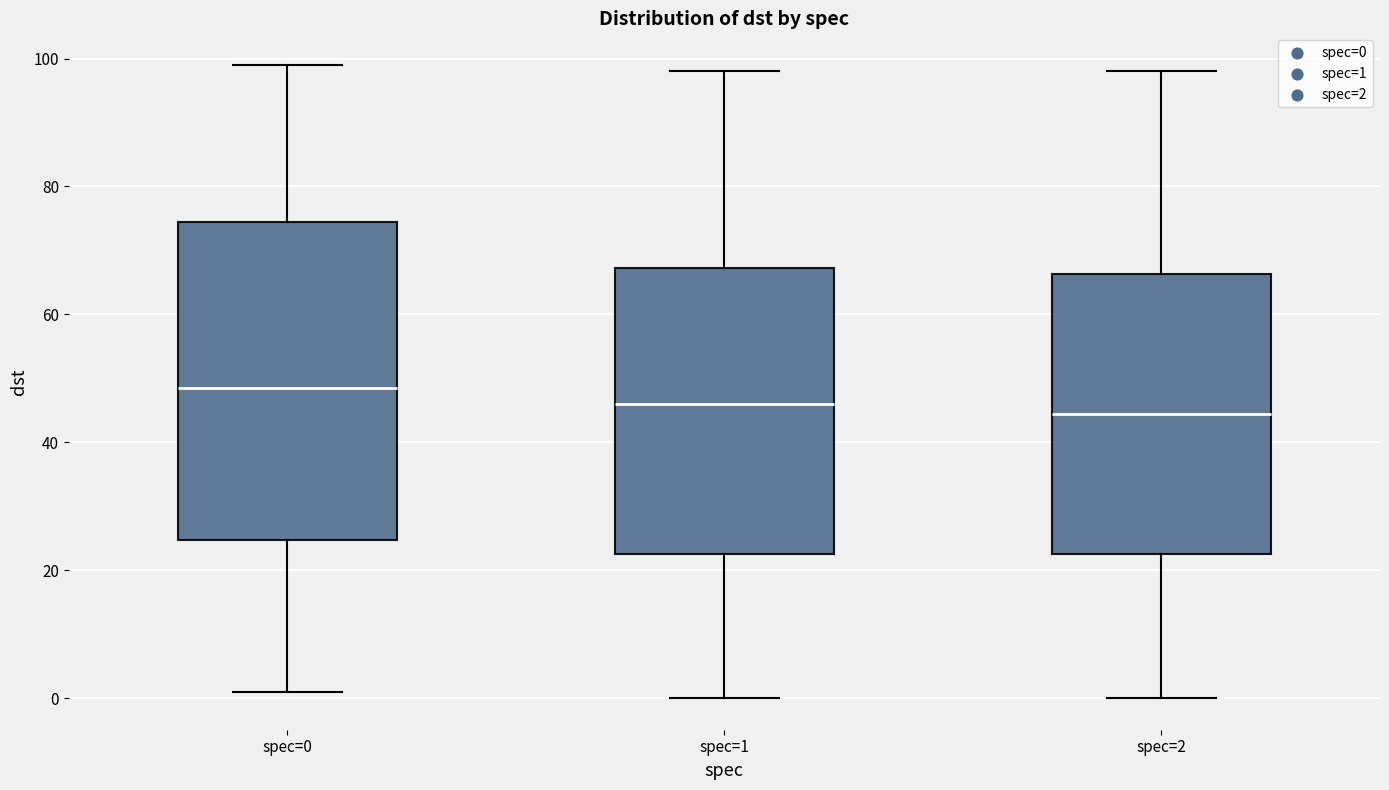

Where does the lower whisker of the box for spec=0 end on the y-axis? The values are not printed on the chart, so give them approximately, as read against the axis.

2